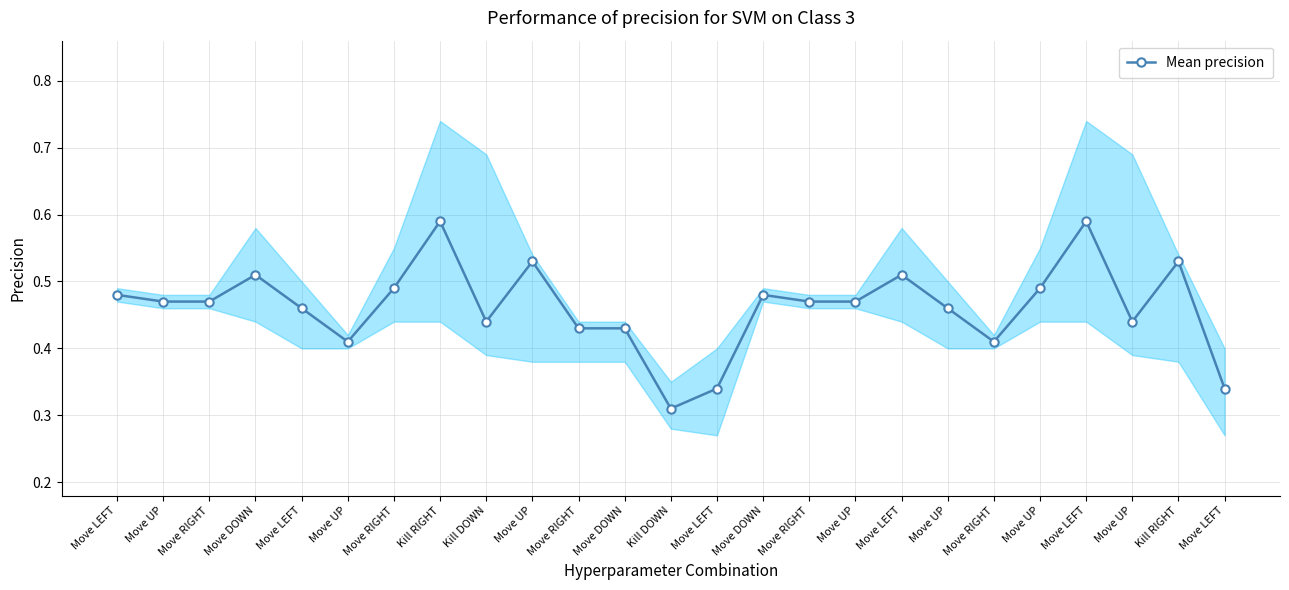

What is the sum of the values at Move UP and Kill DOWN?

1.0